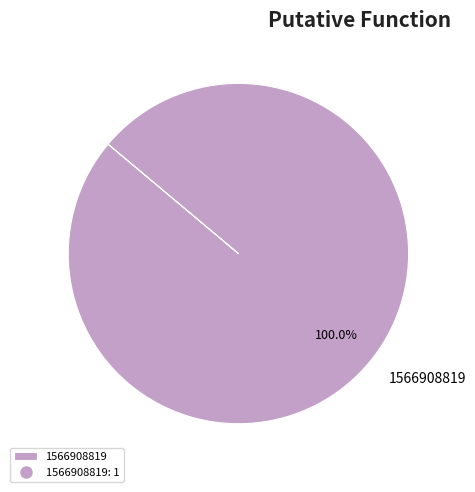

What percentage is the 1566908819 slice, to the nearest percent?

100%